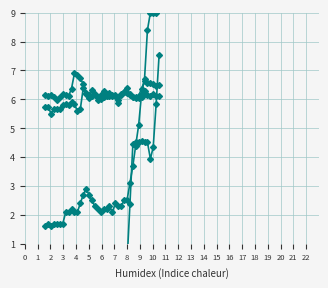

What is the lowest value of the col_9 series?

1.6